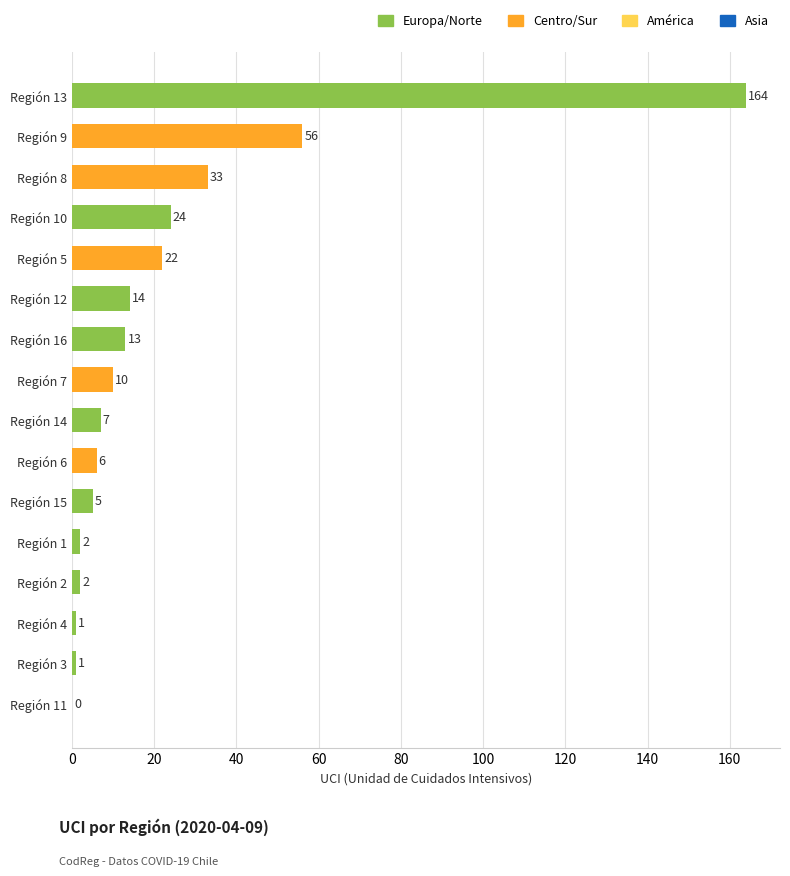

Is it true that the value at Región 8 is 44?

False